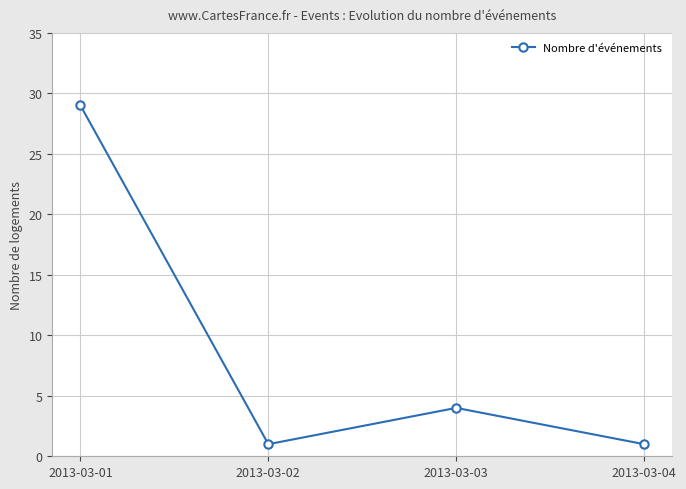

The chart shows a value of 1 at 2013-03-04. True or false?

True